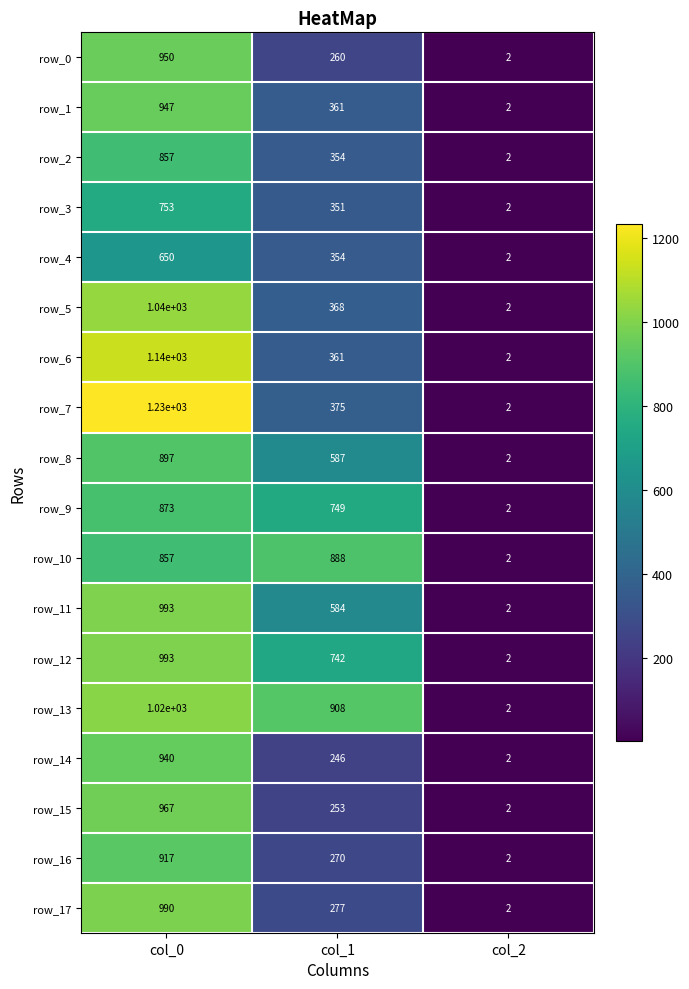

Which series has the widest spread of values?

row_7